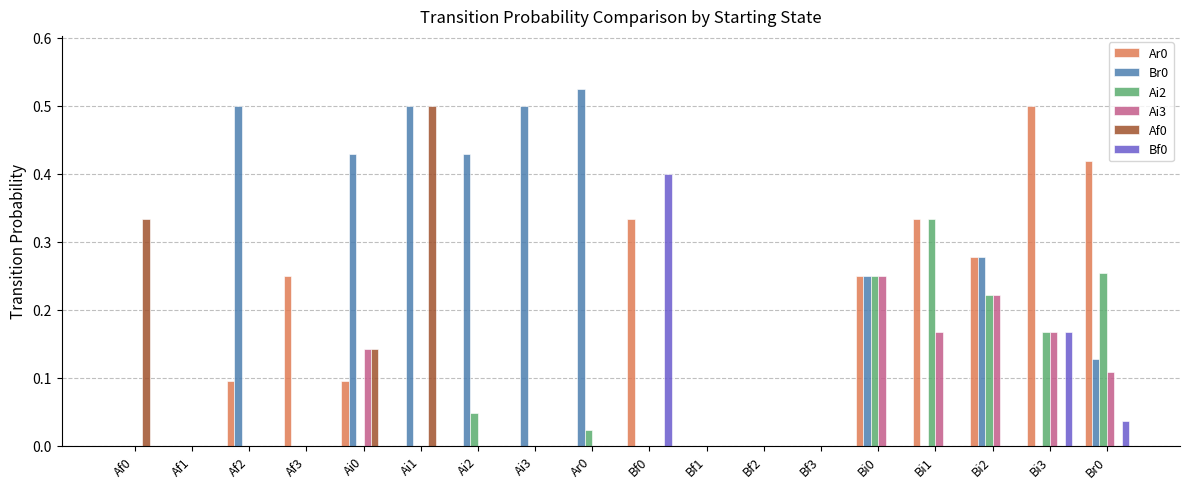

True or false: Br0 has a value of 0.0 at Br0.

False